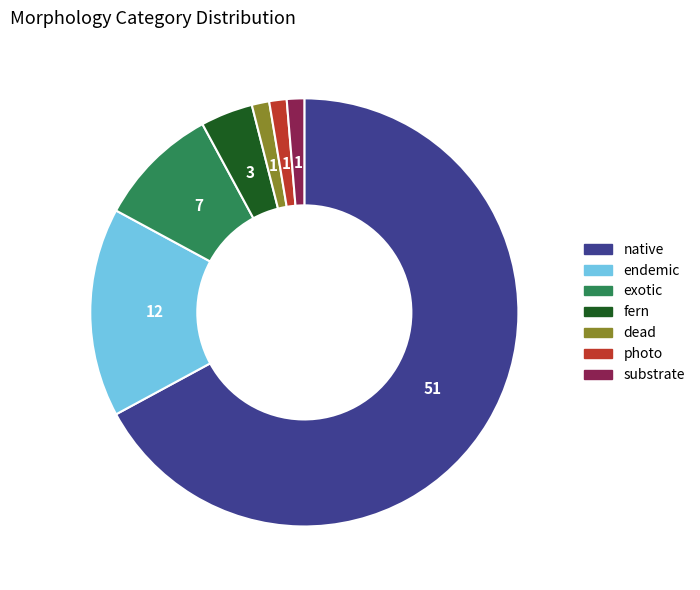

What is the majority slice?

native